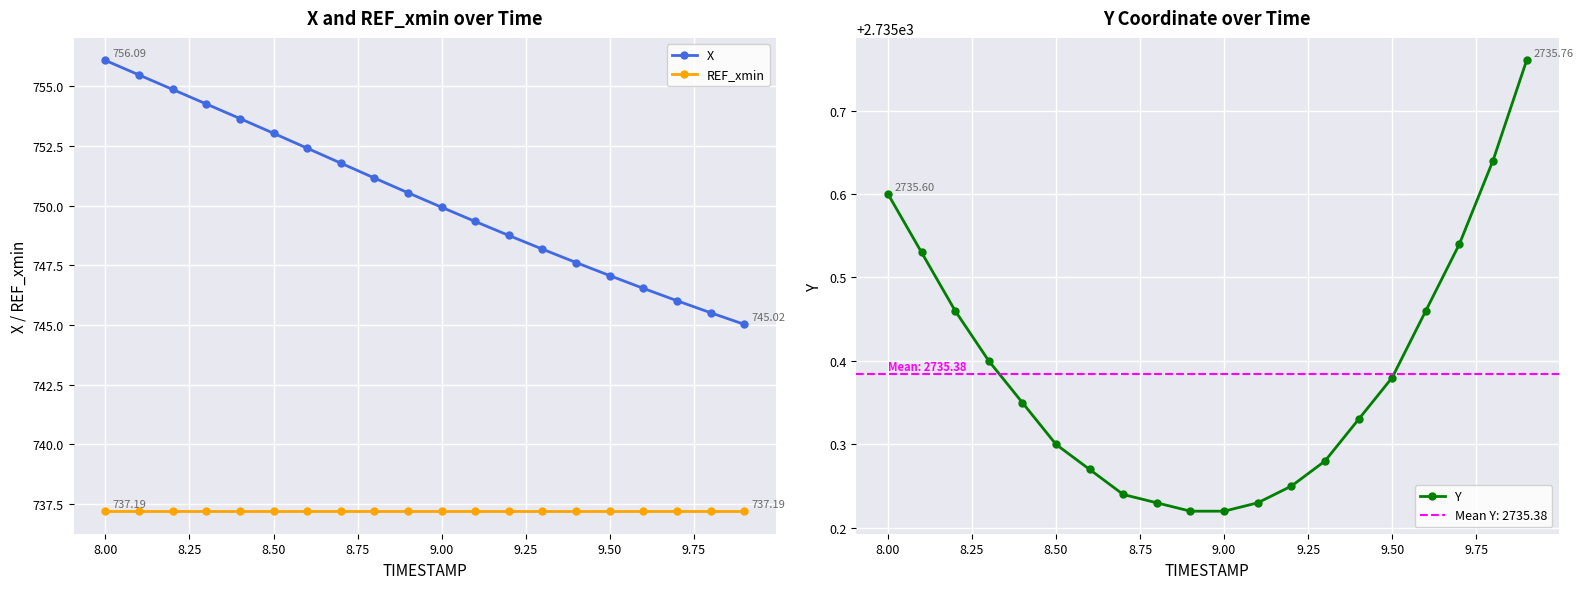

What are all the series names shown in the legend?

X, REF_xmin, Y